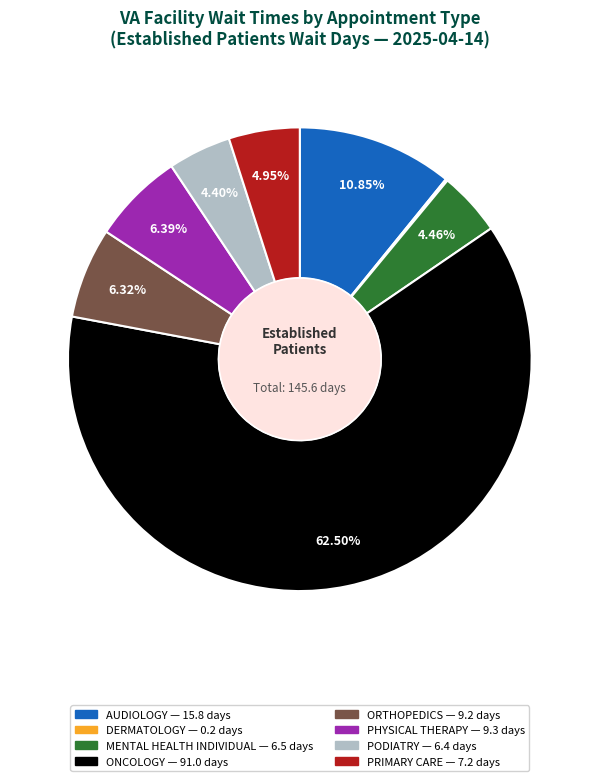

Is the sum of PODIATRY and PRIMARY CARE greater than half?

No